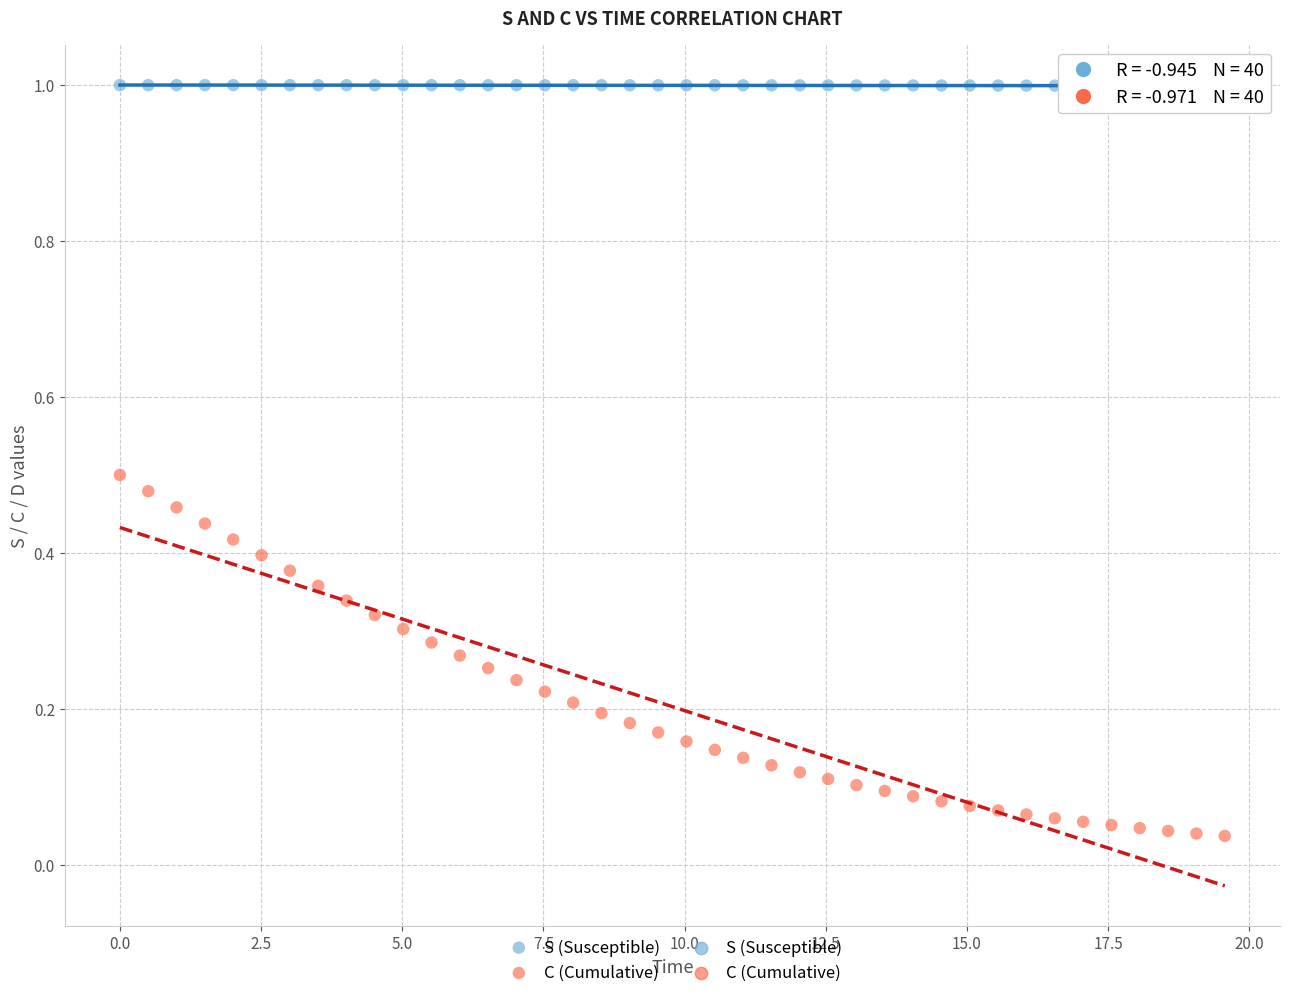

Which series contains the highest Y value?

S (Susceptible)